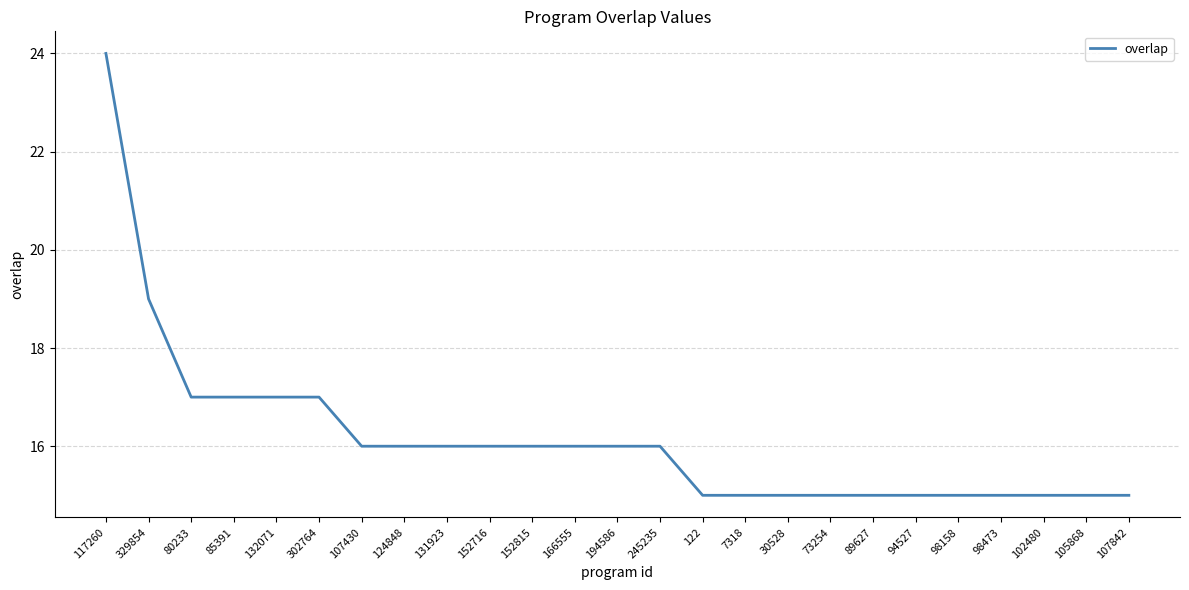

How many lines are shown in the chart?

1